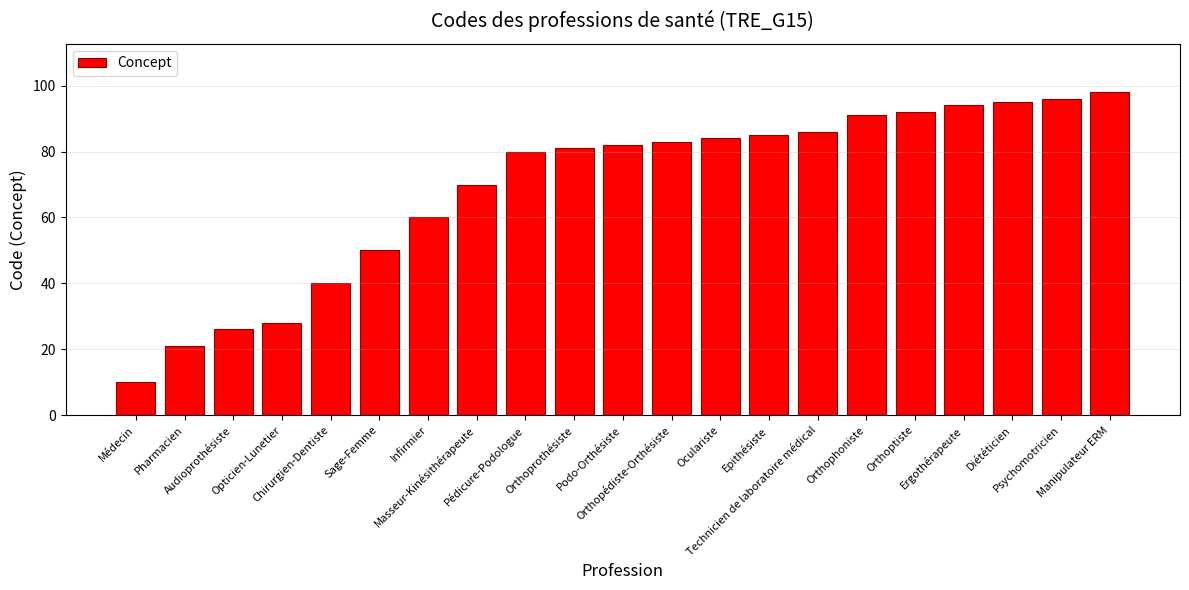

What is the average value?

69